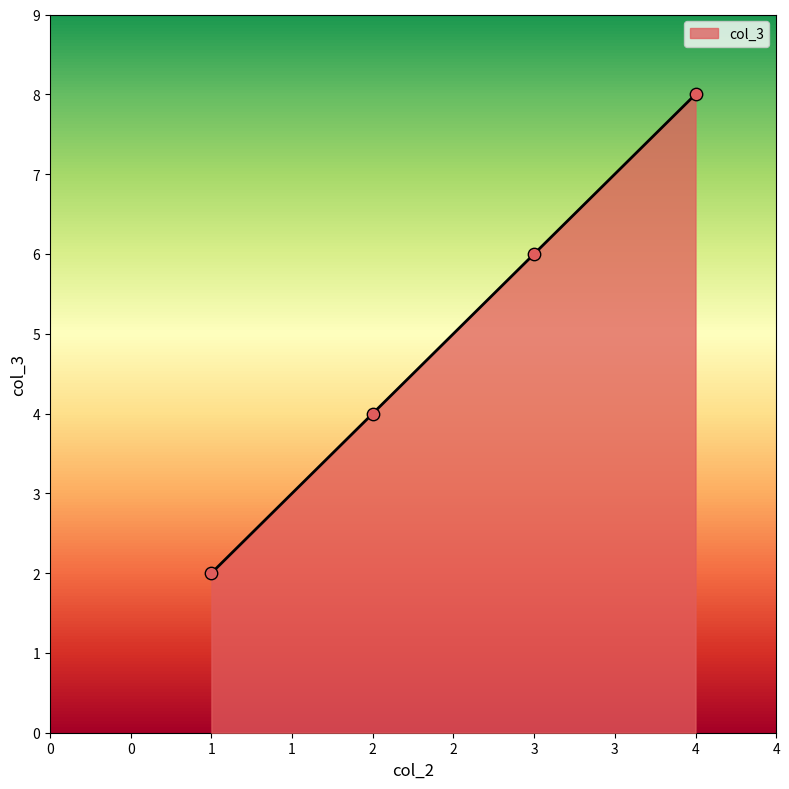

What is the change in value from 1 to 3?

+4